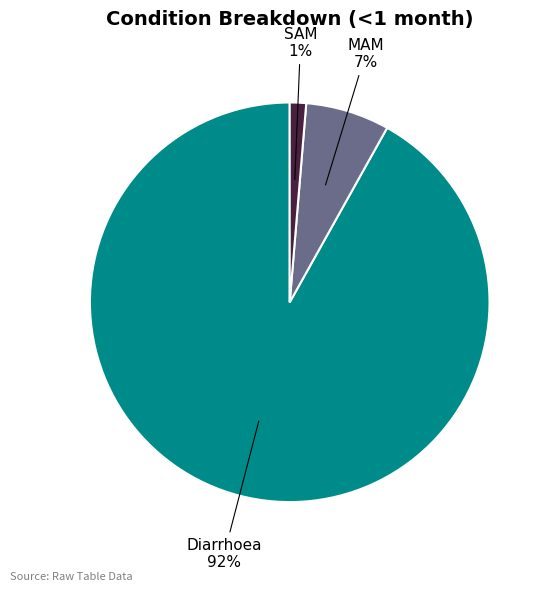

Is it true that Diarrhoea is 92% of the pie?

True